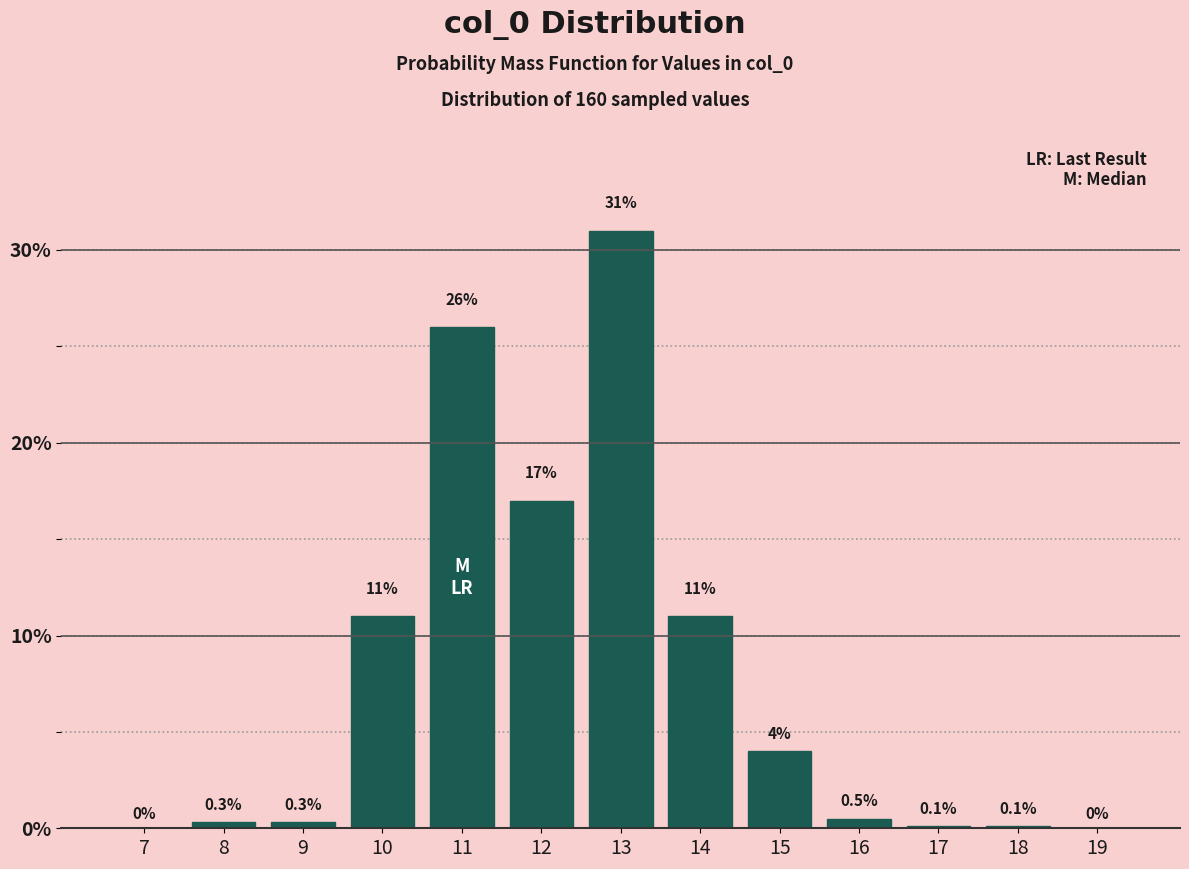

Reading right to left, list all the values displayed in this chart.

19=0.0	18=0.1	17=0.1	16=0.5	15=4.0	14=11.0	13=31.0	12=17.0	11=26.0	10=11.0	9=0.3	8=0.3	7=0.0